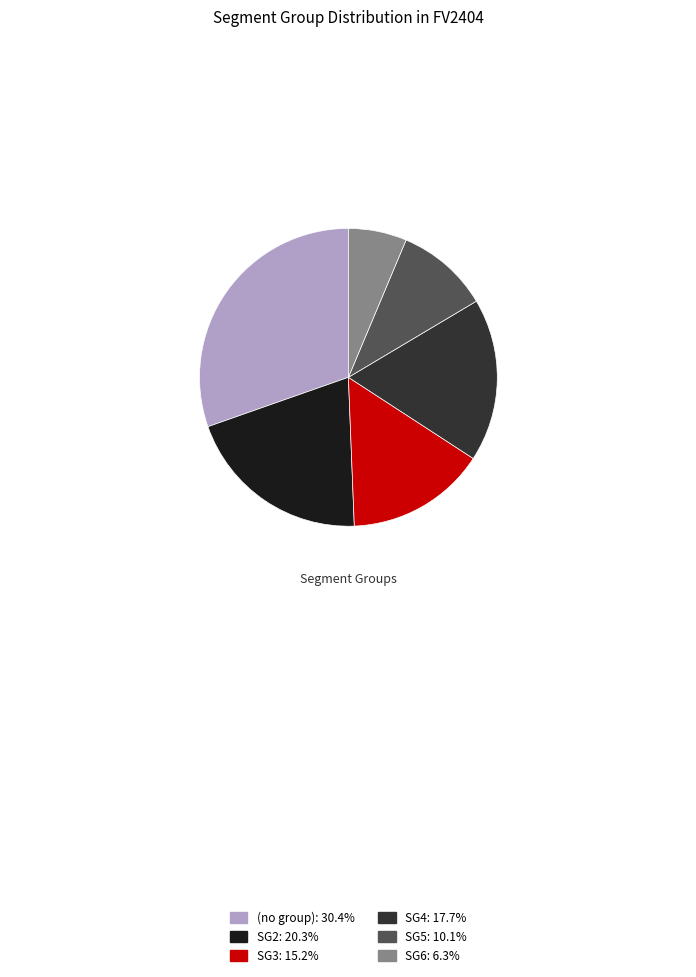

Does any single category account for the majority?

No